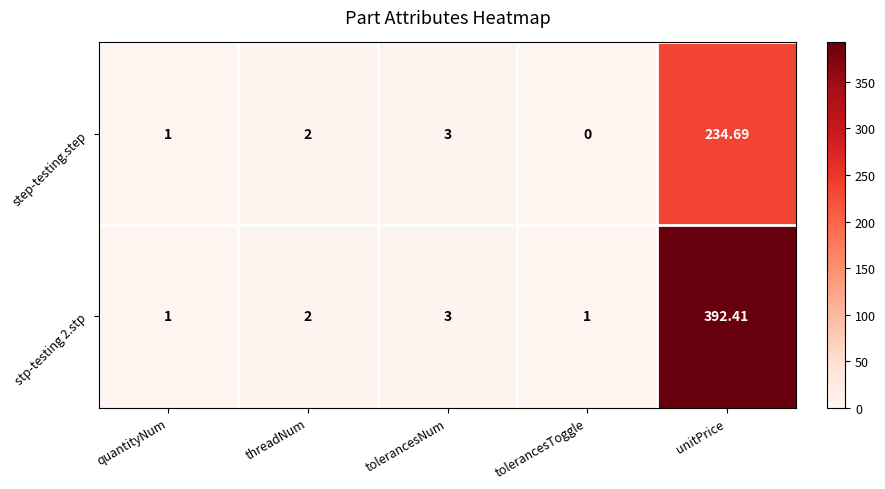

At which category does the chart reach its minimum across all series?

tolerancesToggle